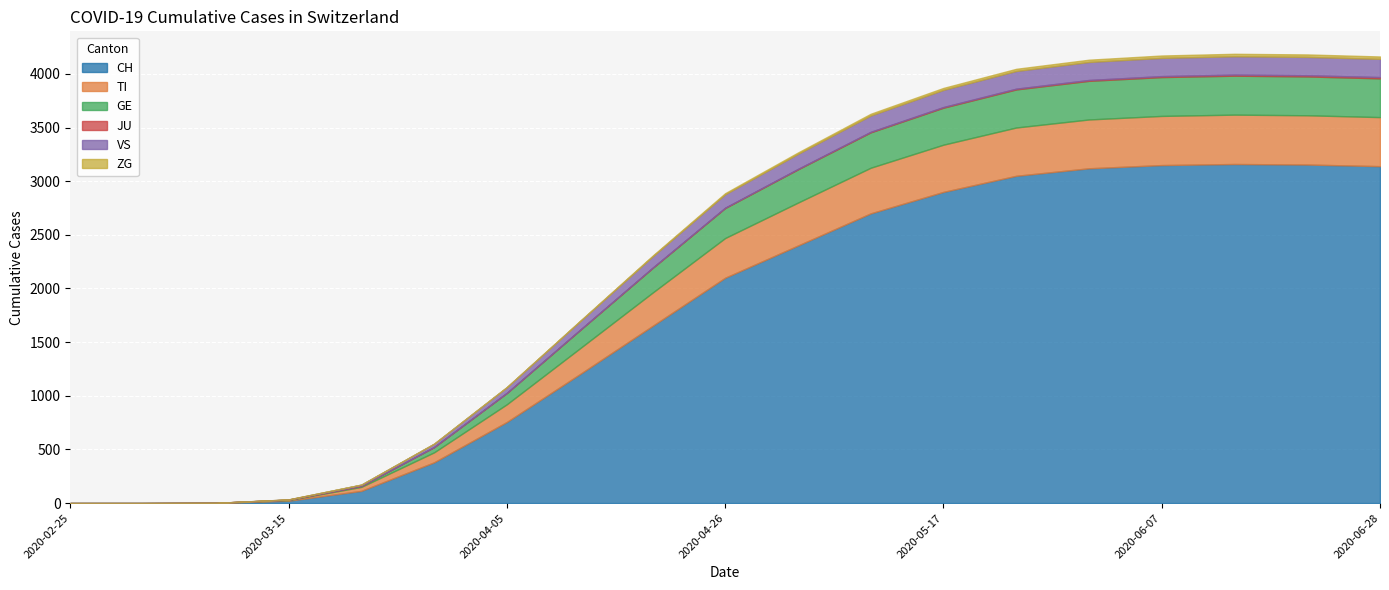

How many lines are shown in the chart?

6